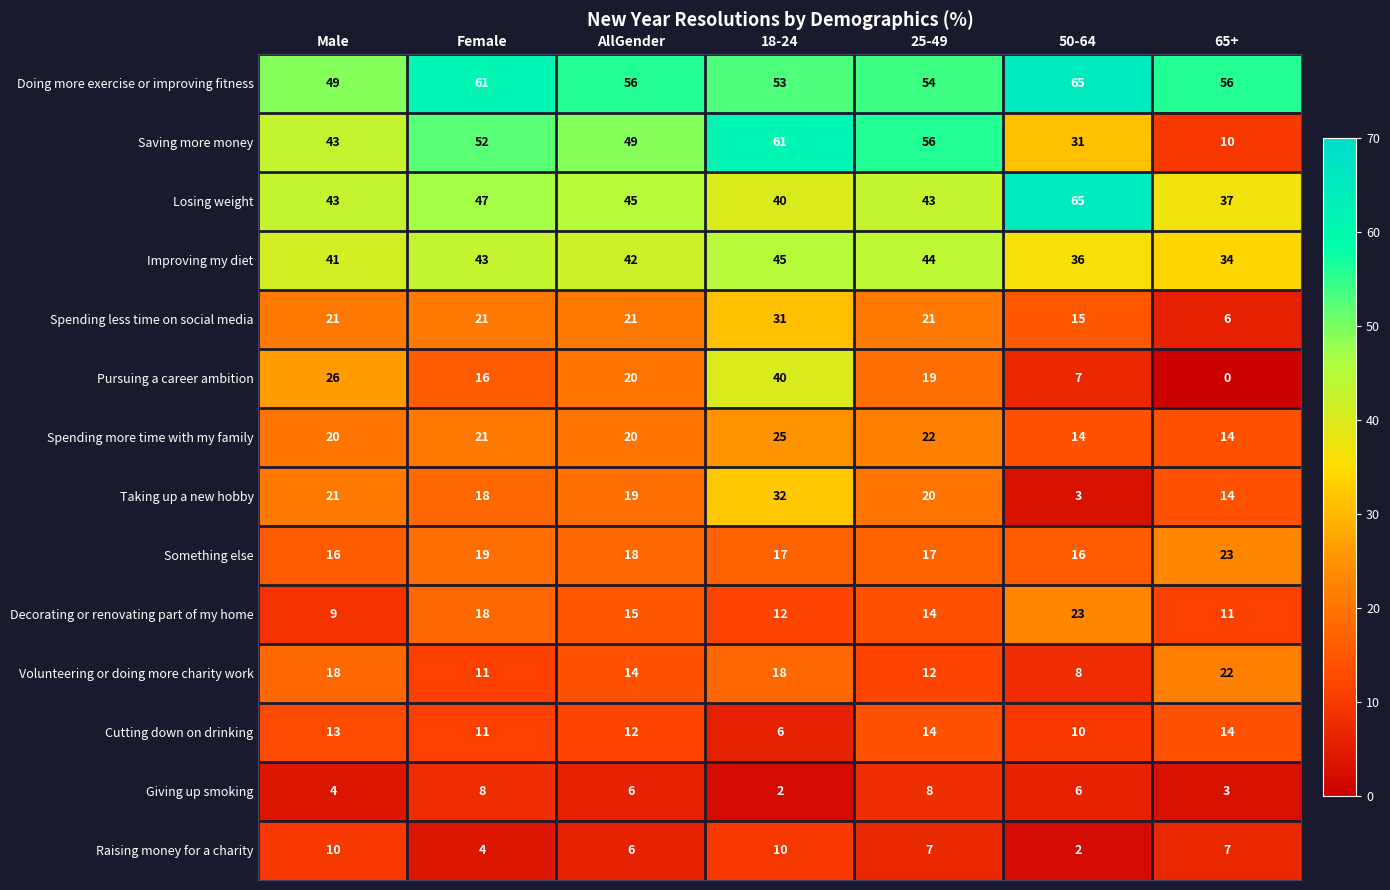

What is the maximum value shown in the chart?

65